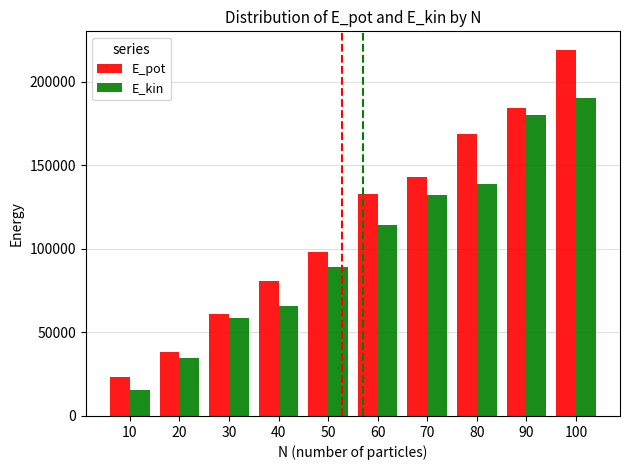

Which series has the largest total across all categories?

E_pot